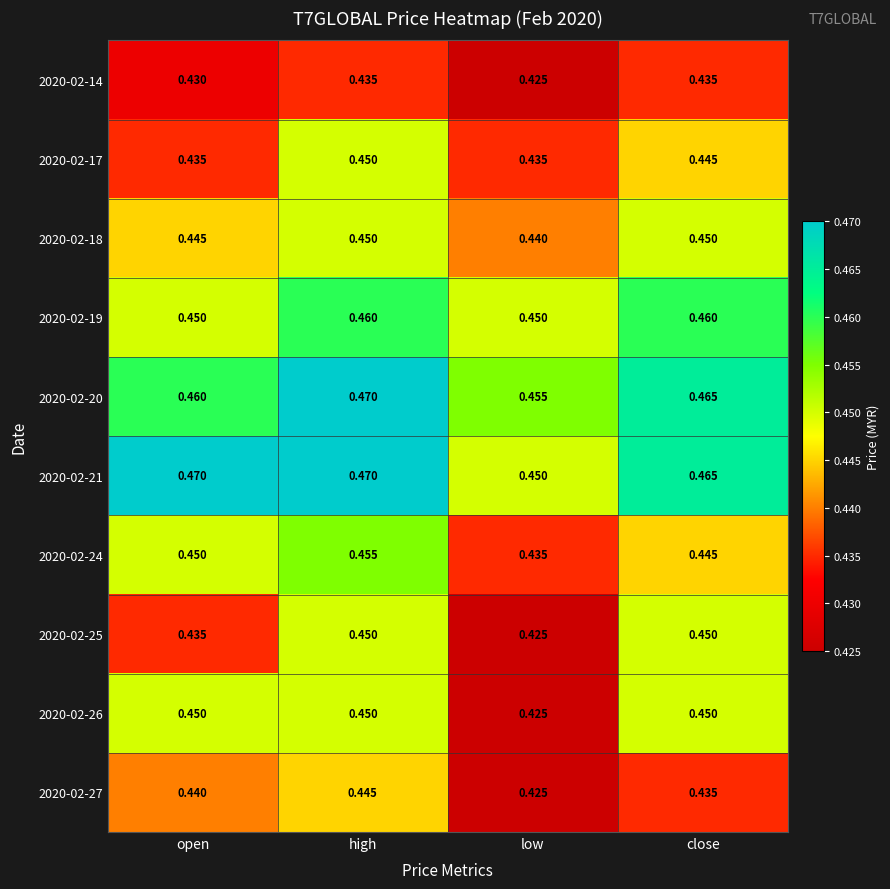

Where is 2020-02-20 nearest to the value 0?

low